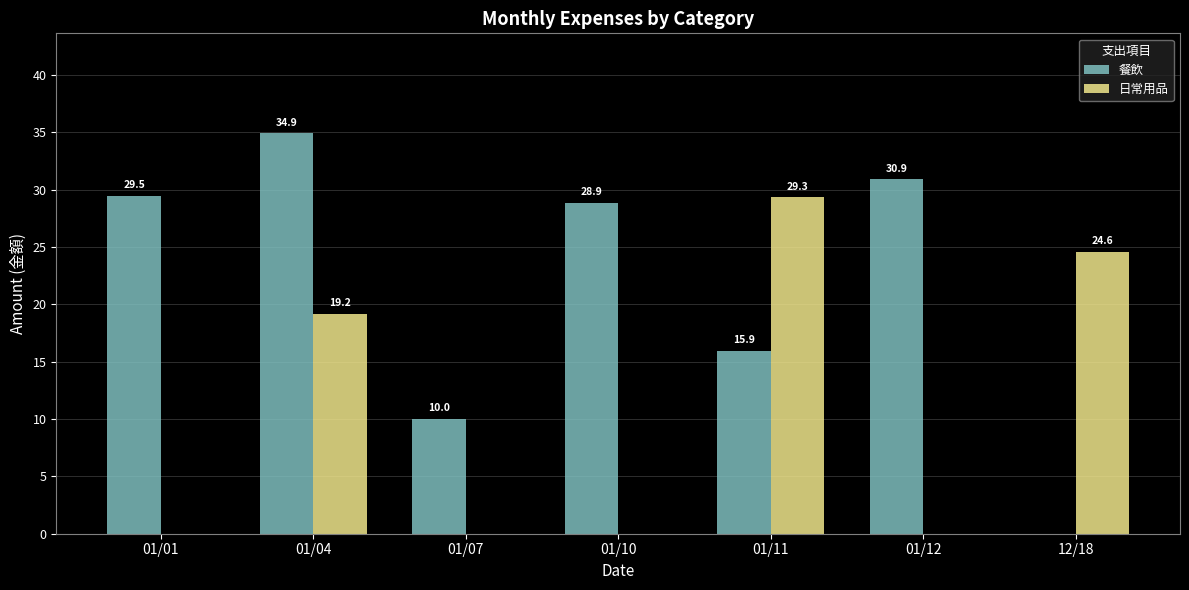

Which series changed the most between 01/01 and 01/10?

餐飲